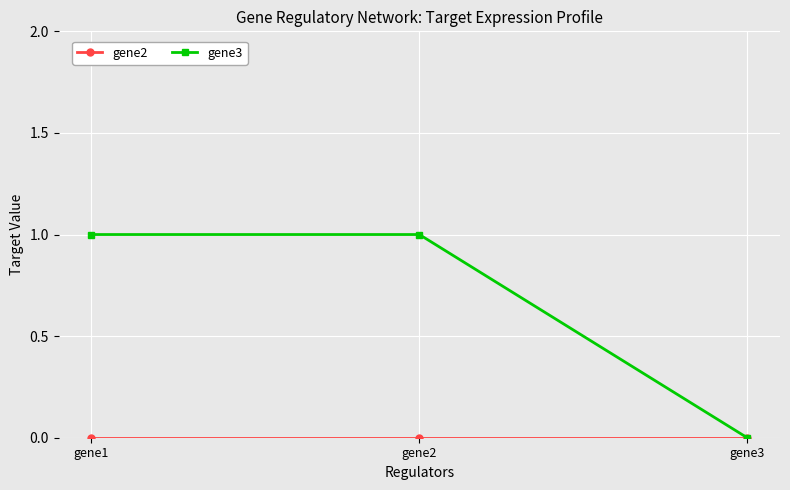

Does the chart display data point markers on the line(s)?

Yes